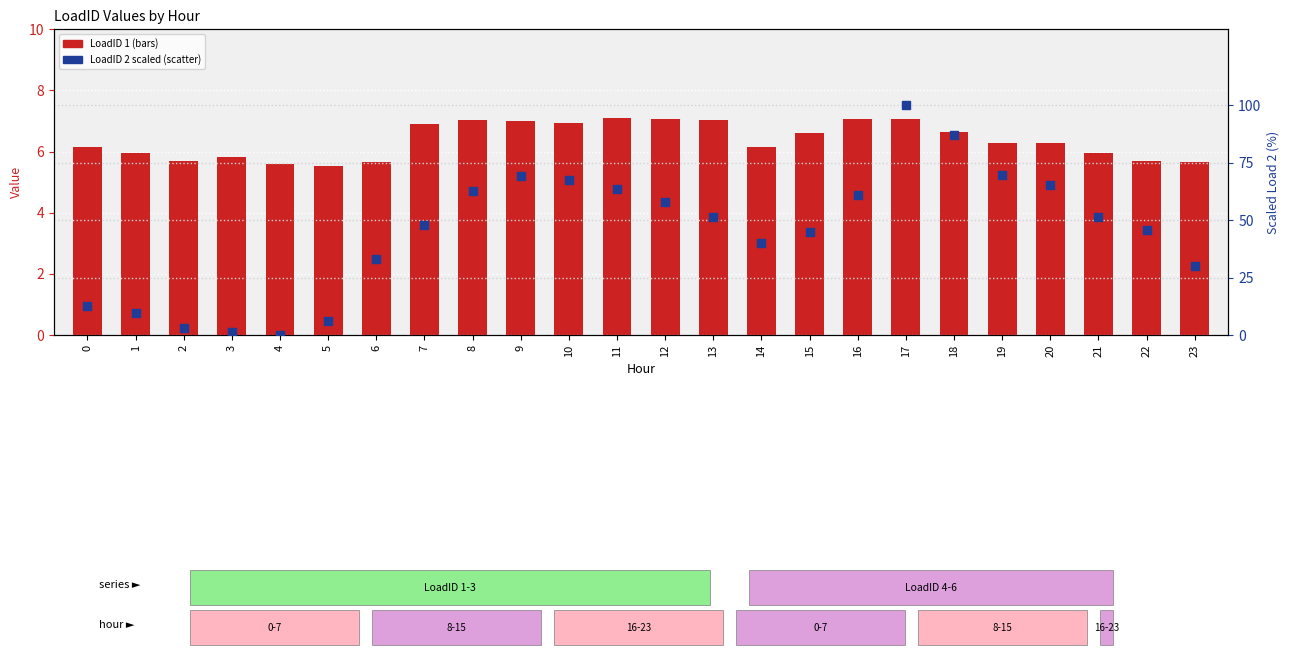

Which series reaches the minimum Y coordinate?

LoadID 2